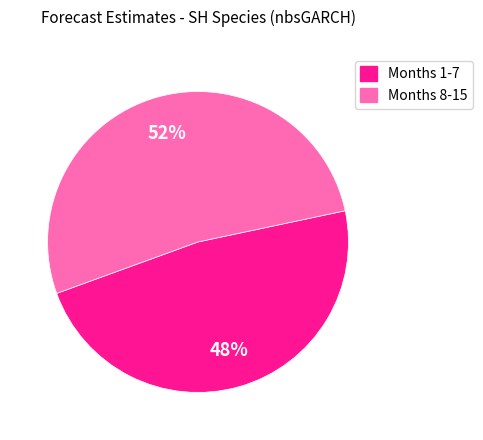

To the nearest percent, what is the difference between the largest and smallest slice percentages?

4%